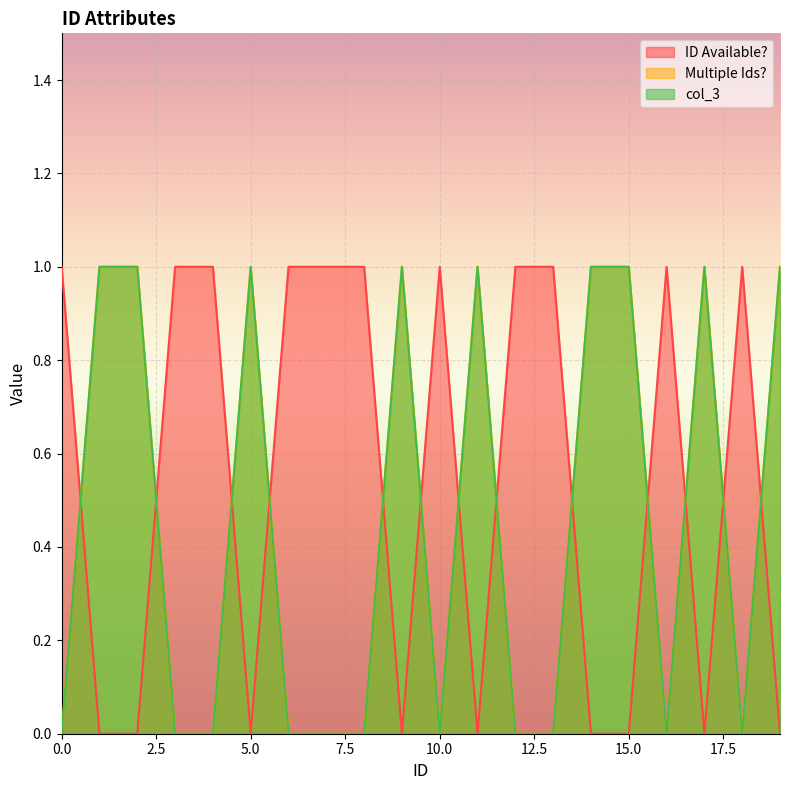

How many intersections are there between Multiple Ids? and ID Available??

13